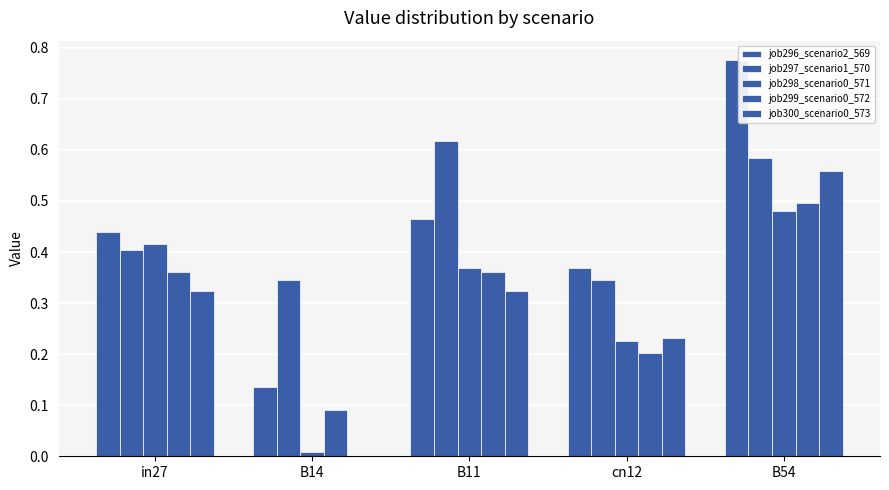

The job298_scenario0_571 series shows 0.4 at B11. True or false?

True